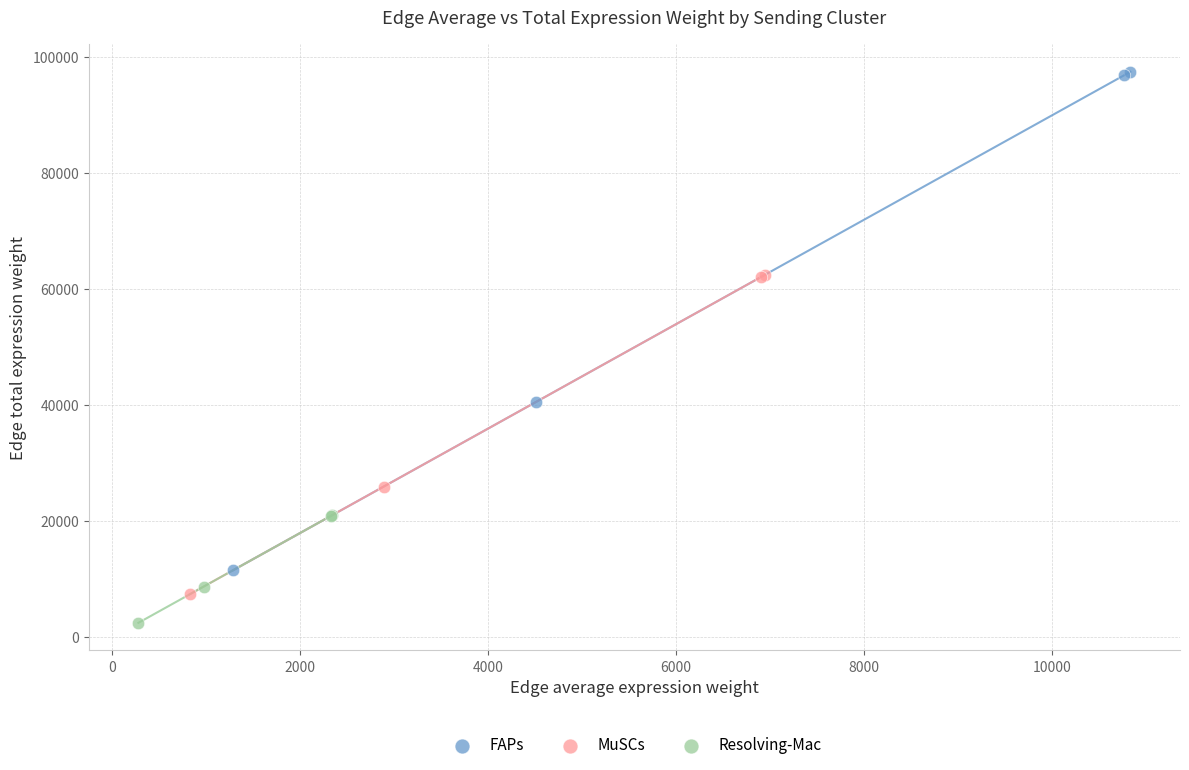

Which series contains the highest Y value?

FAPs